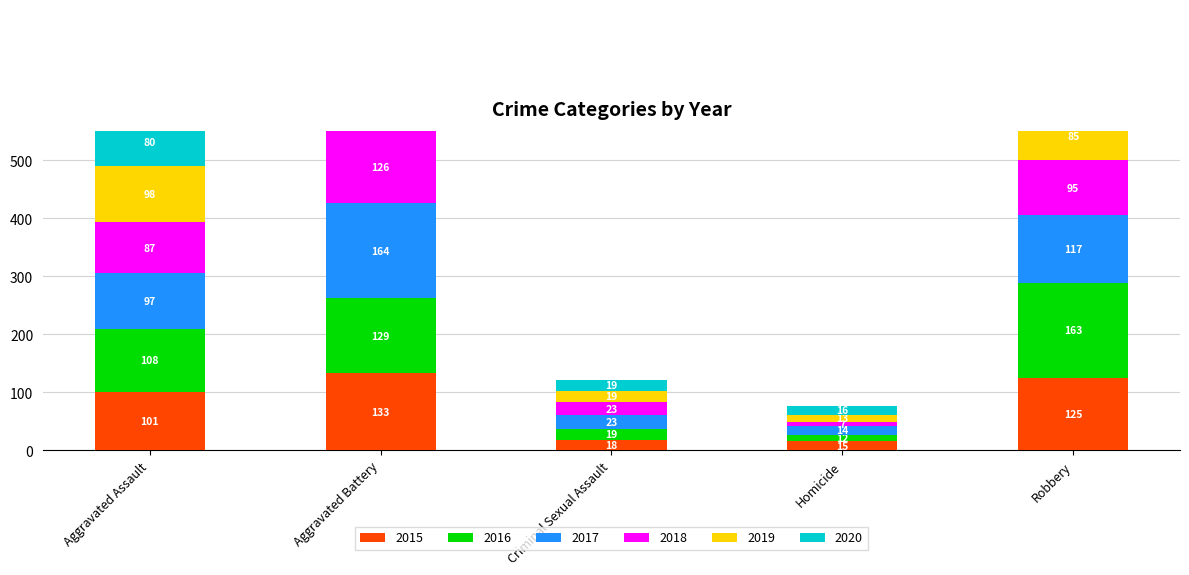

What are all the series names shown in the legend?

2015, 2016, 2017, 2018, 2019, 2020